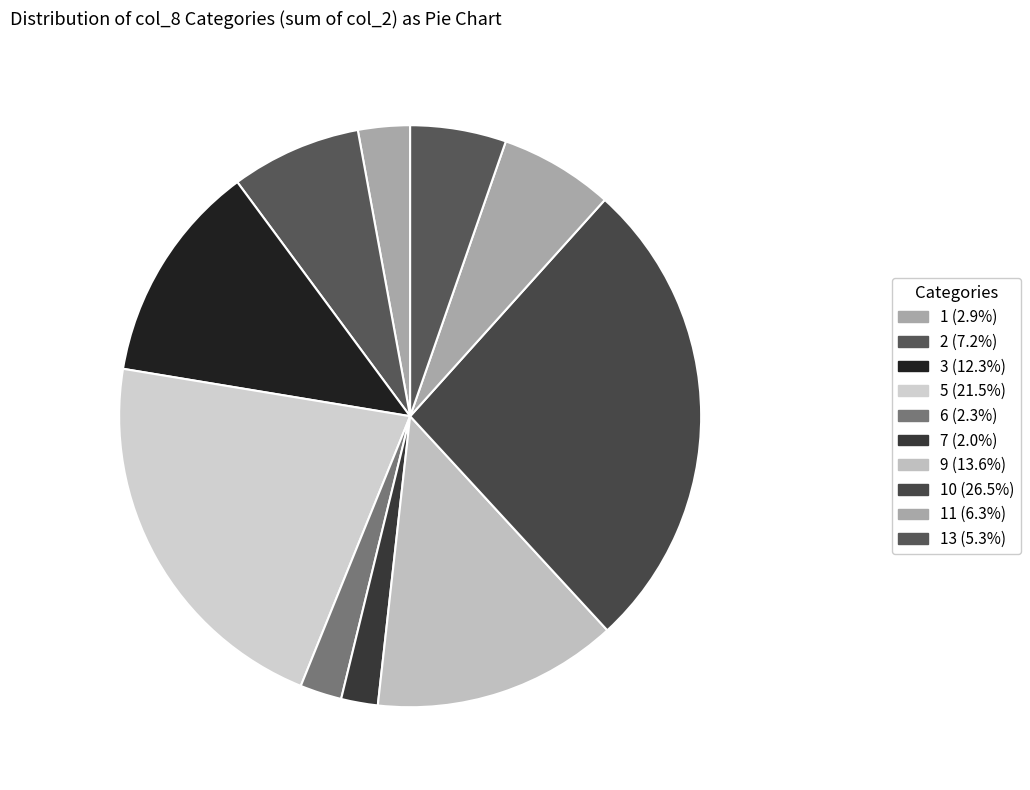

Count the number of slices in the pie.

10